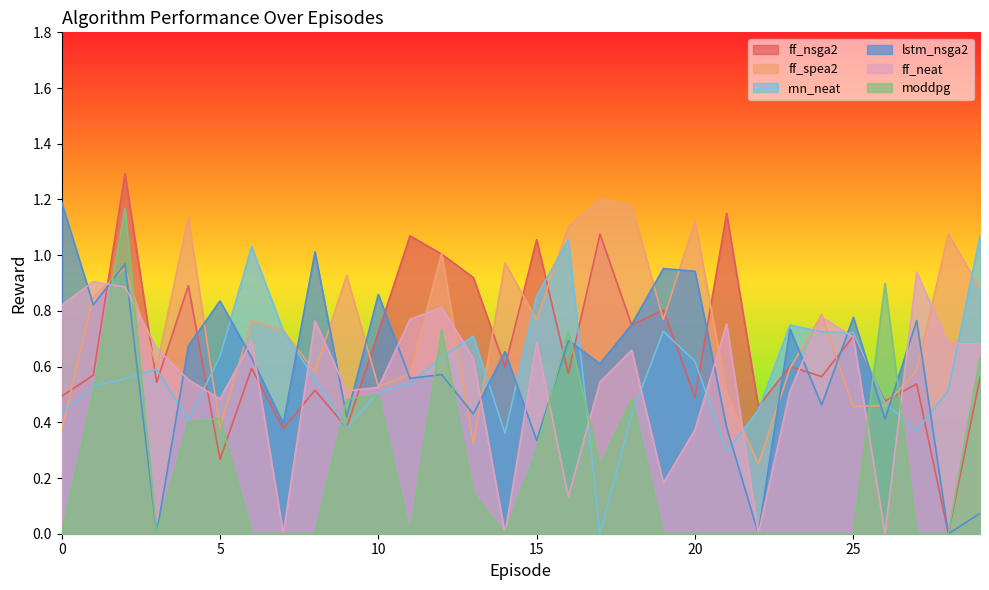

At which category is the sum across all series the highest?

2